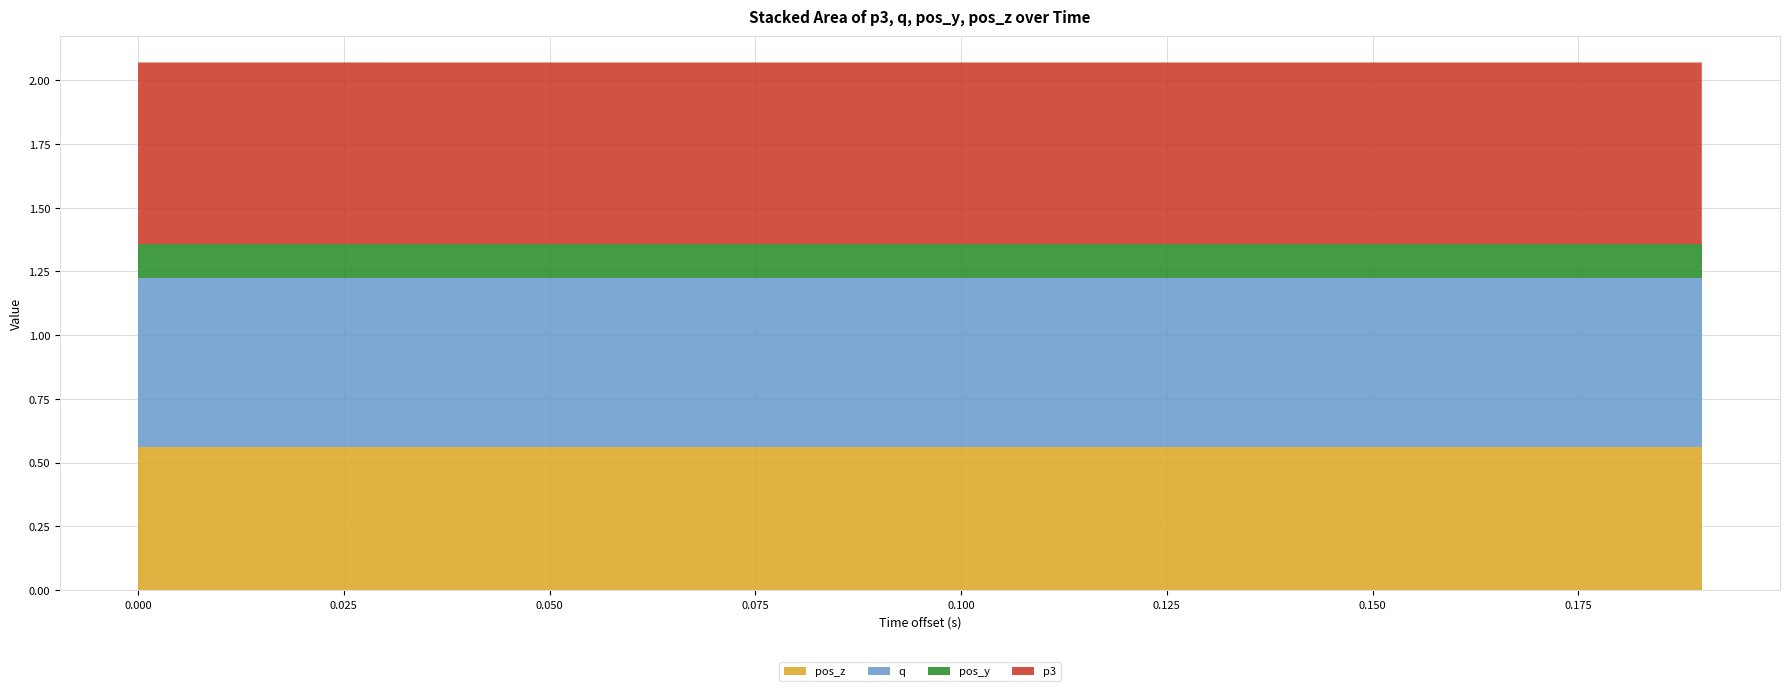

Reading left to right, extract all data points from this chart.

p3: 0=0.7	1=0.7	2=0.7	3=0.7	4=0.7	5=0.7	6=0.7	7=0.7	8=0.7	9=0.7	10=0.7	11=0.7	12=0.7	13=0.7	14=0.7	15=0.7	16=0.7	17=0.7	18=0.7	19=0.7
q: 0=0.7	1=0.7	2=0.7	3=0.7	4=0.7	5=0.7	6=0.7	7=0.7	8=0.7	9=0.7	10=0.7	11=0.7	12=0.7	13=0.7	14=0.7	15=0.7	16=0.7	17=0.7	18=0.7	19=0.7
pos_y: 0=0.1	1=0.1	2=0.1	3=0.1	4=0.1	5=0.1	6=0.1	7=0.1	8=0.1	9=0.1	10=0.1	11=0.1	12=0.1	13=0.1	14=0.1	15=0.1	16=0.1	17=0.1	18=0.1	19=0.1
pos_z: 0=0.6	1=0.6	2=0.6	3=0.6	4=0.6	5=0.6	6=0.6	7=0.6	8=0.6	9=0.6	10=0.6	11=0.6	12=0.6	13=0.6	14=0.6	15=0.6	16=0.6	17=0.6	18=0.6	19=0.6